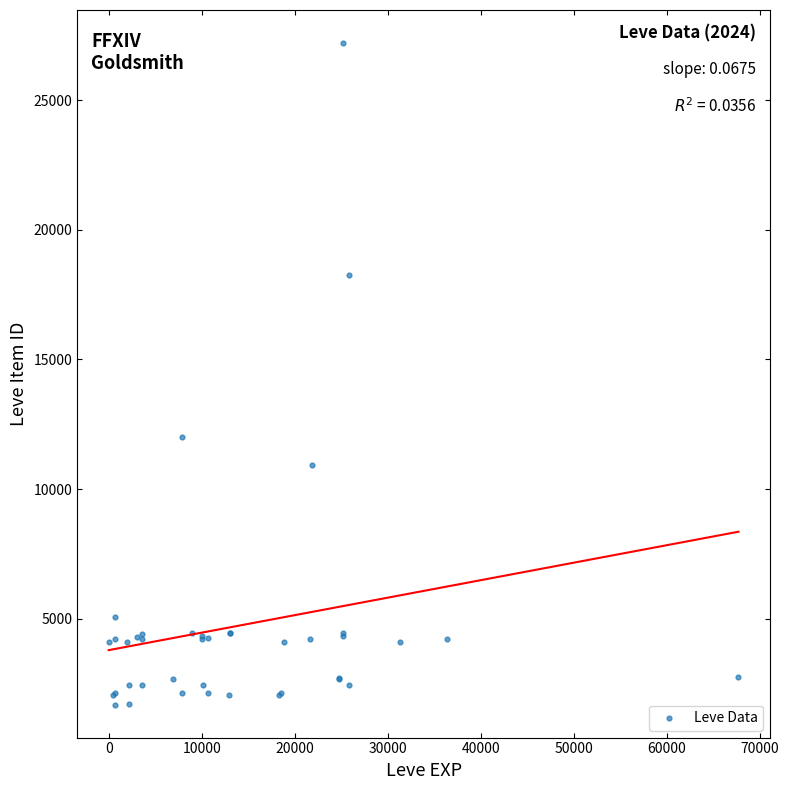

What Y value in the scatter plot is closest to 14448?

12018